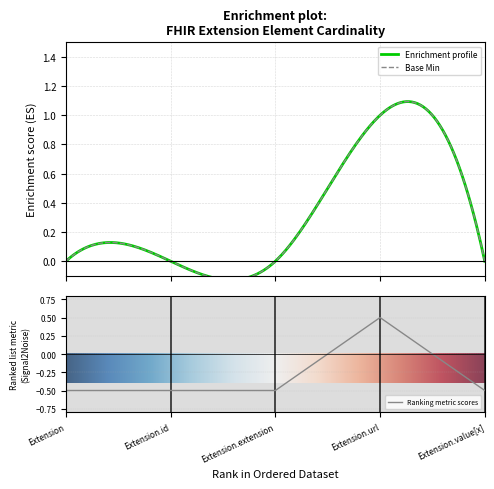

The chart shows a value of 0.5 at Extension.url. True or false?

True